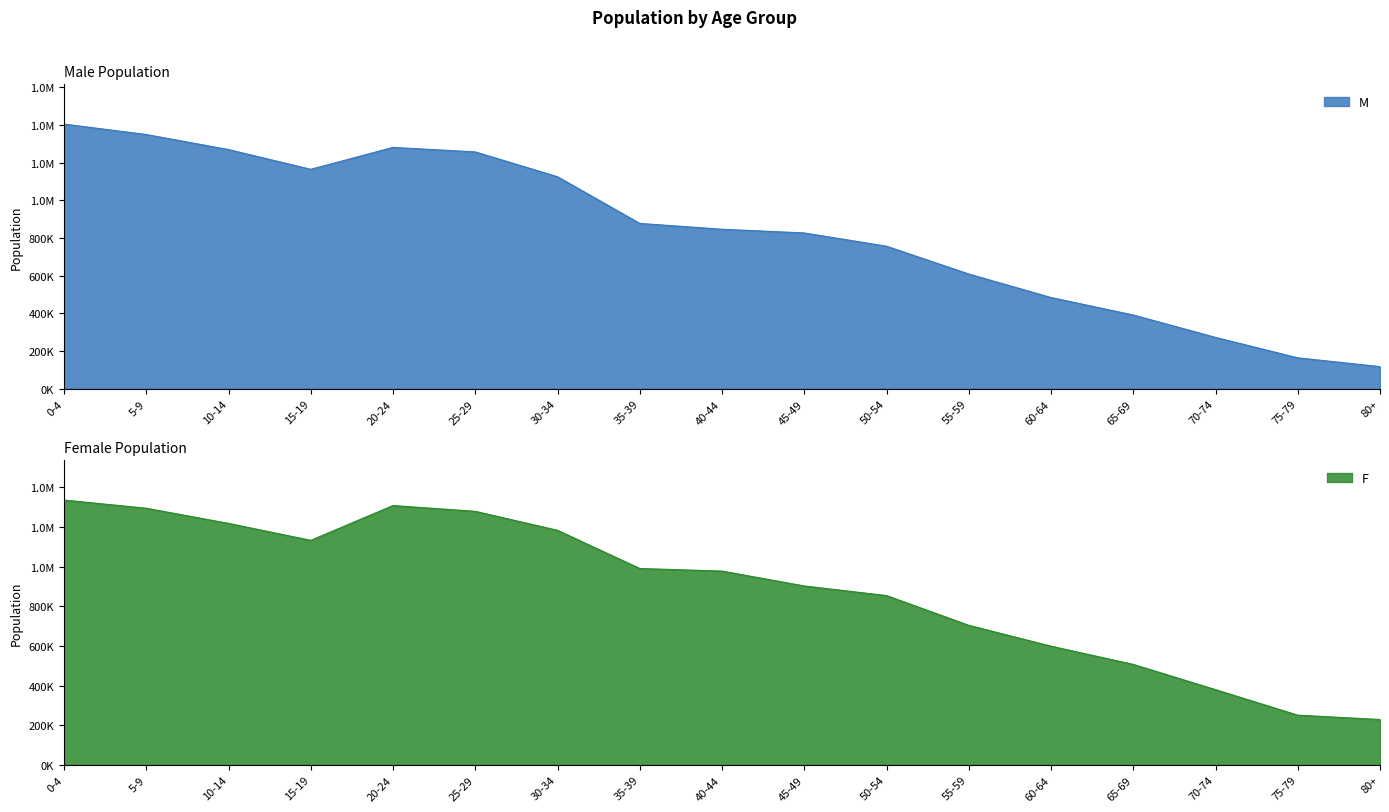

Where is the first local maximum for M?

20-24